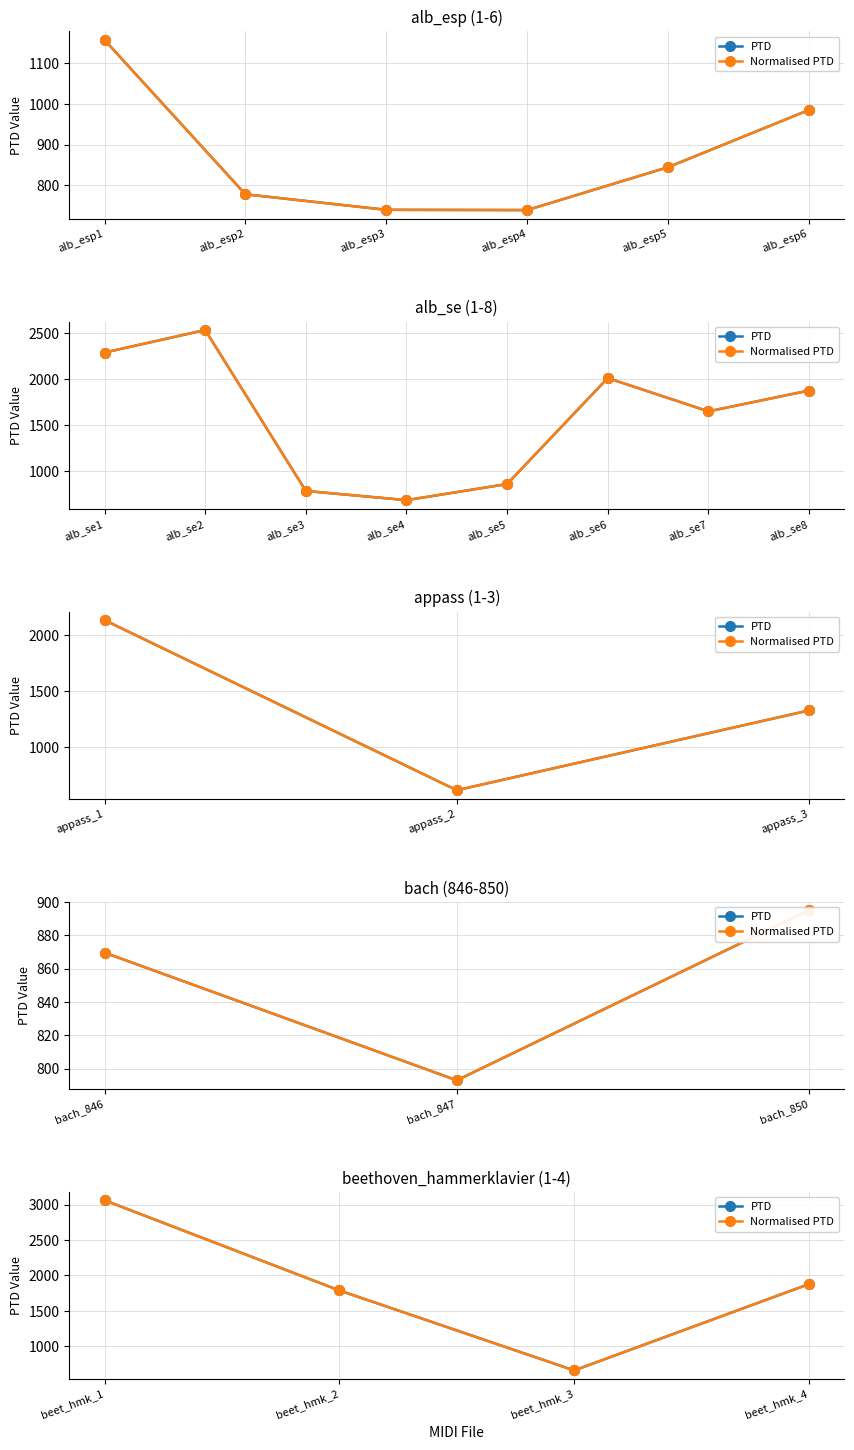

Rank the series by their maximum value, from highest to lowest.

PTD, Normalised PTD